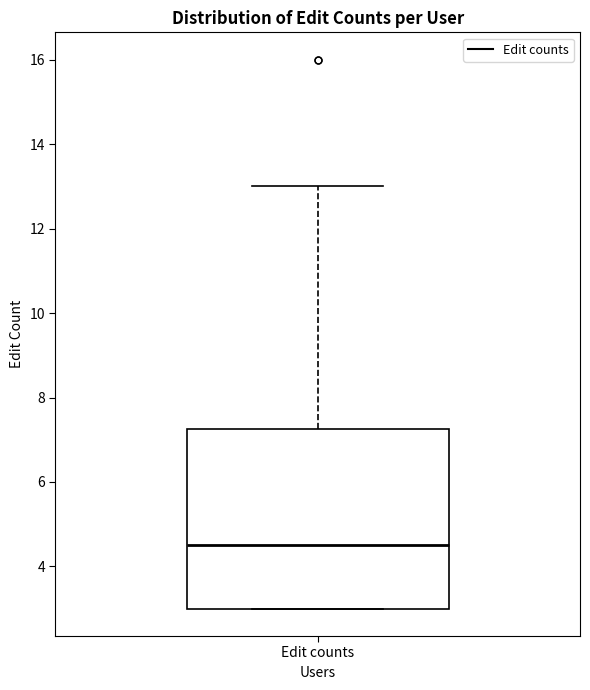

Where does the median line of the box for Edit counts sit on the y-axis? The values are not printed on the chart, so give them approximately, as read against the axis.

4.6